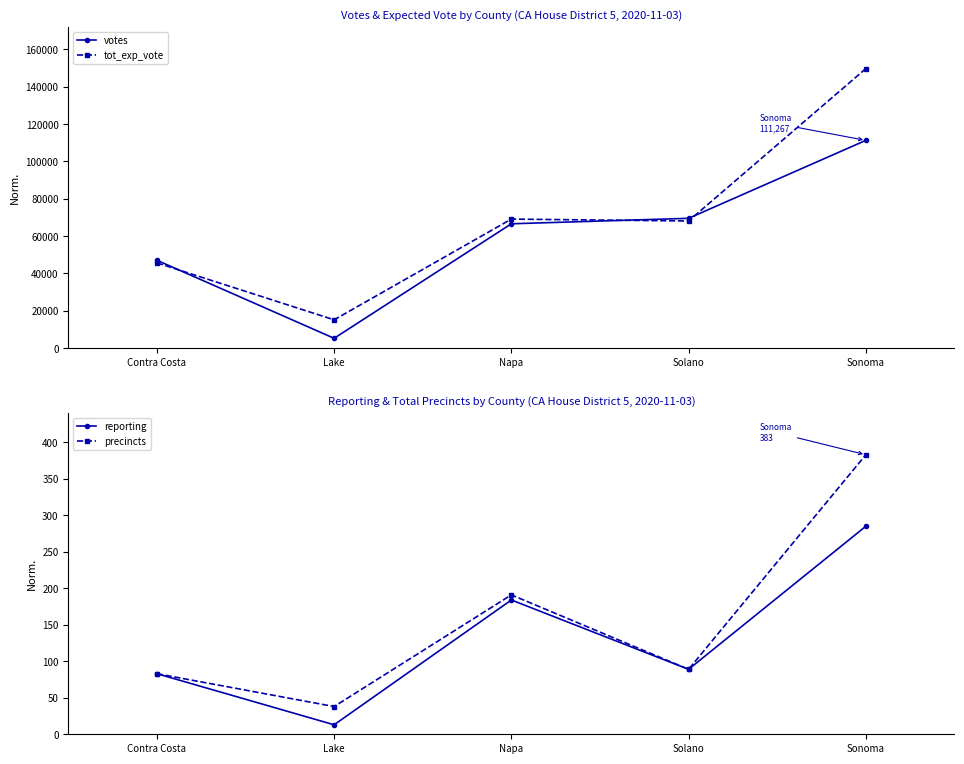

The tot_exp_vote series shows 76789 at Contra Costa. True or false?

False